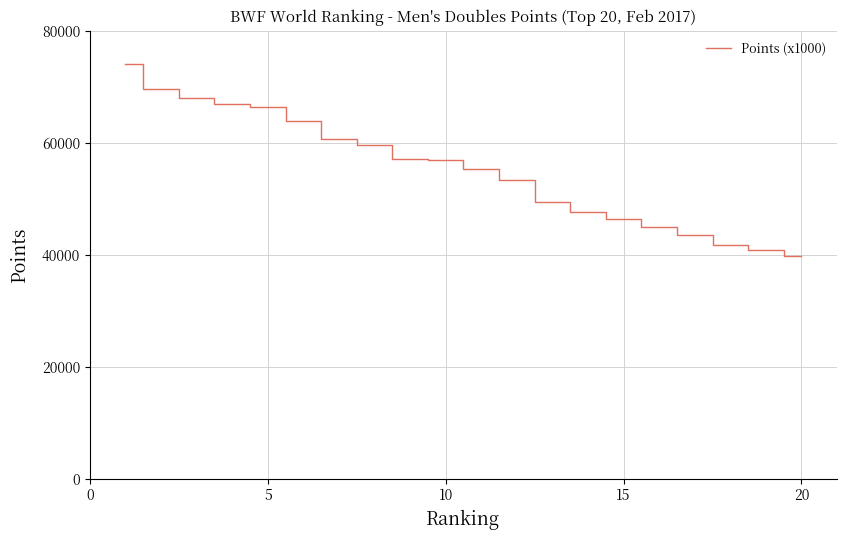

What is the maximum value shown in the chart?

74117.3